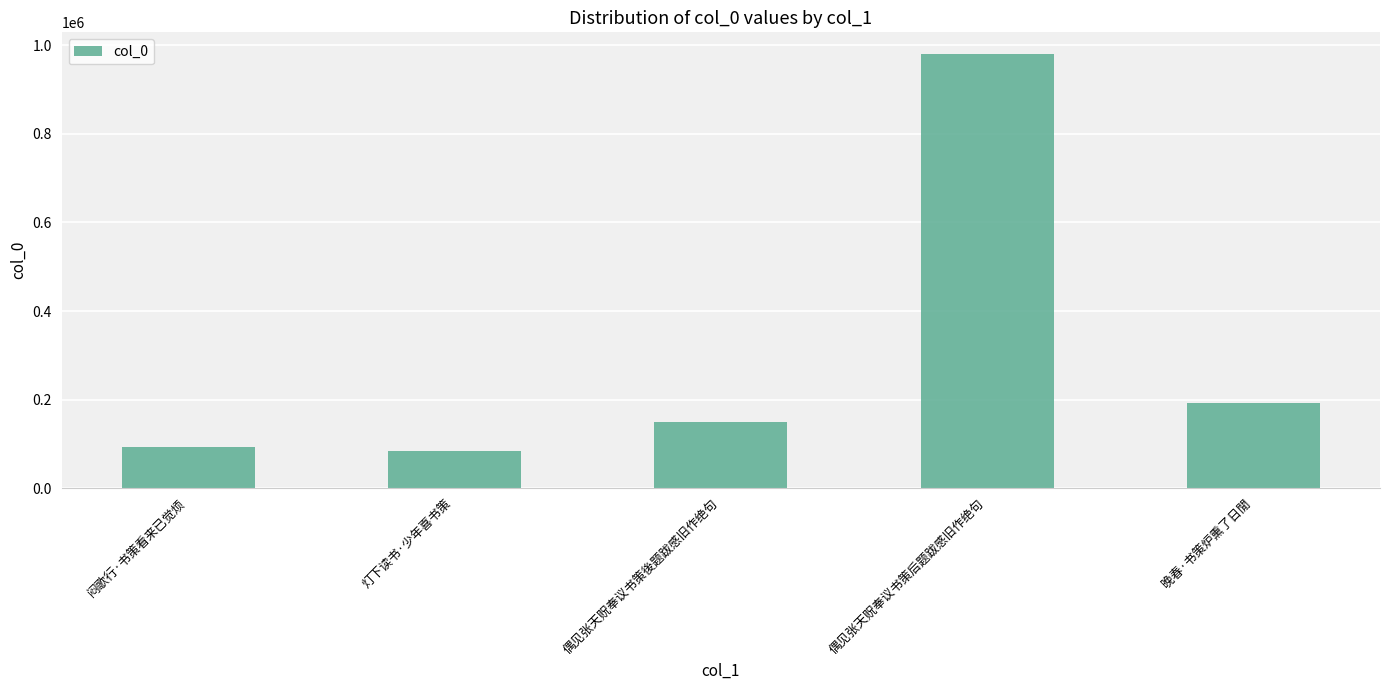

What is the ratio of the value at 灯下读书·少年喜书策 to the value at 晚春·书策炉熏了日閒?

0.4